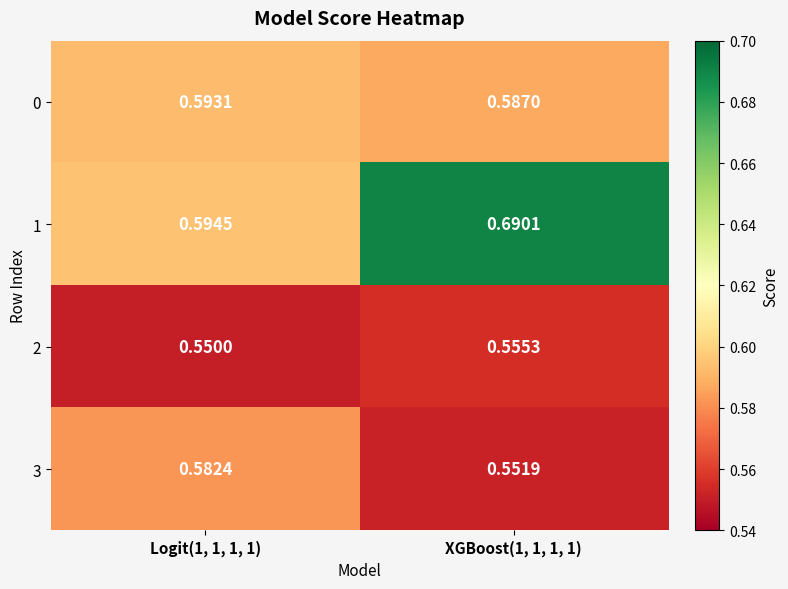

At which category does the chart reach its peak across all series?

XGBoost(1, 1, 1, 1)